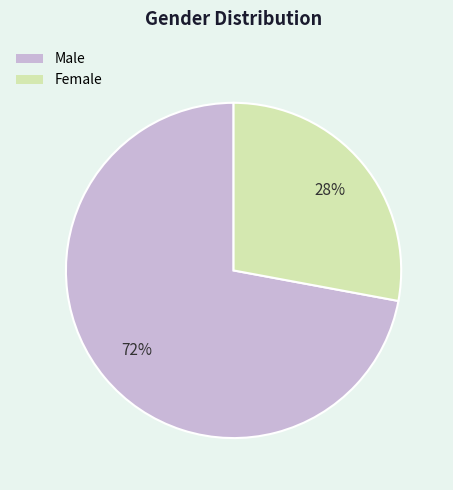

To the nearest percent, what is the difference between the largest and smallest slice percentages?

44%